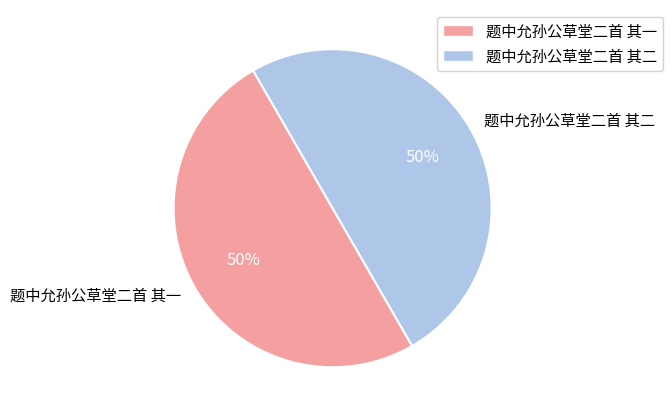

Is it true that 题中允孙公草堂二首 其一 is 50% of the pie?

True